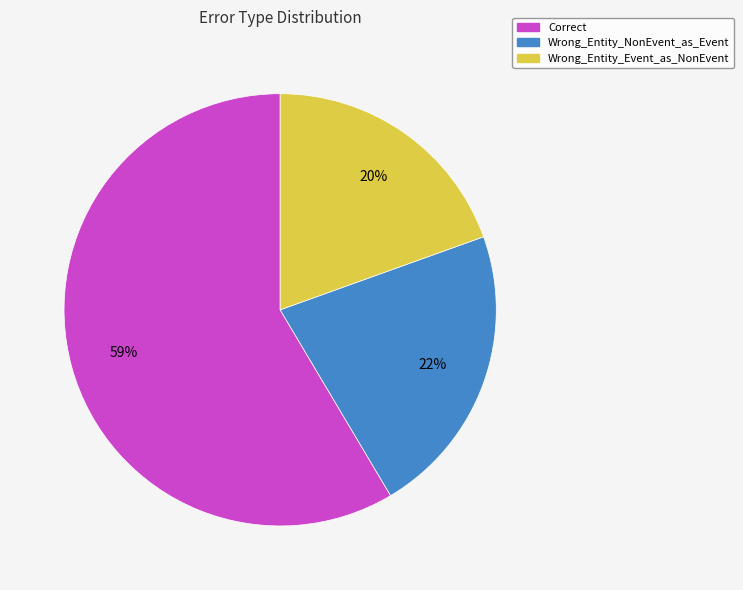

Which category has the biggest portion of the pie?

Correct